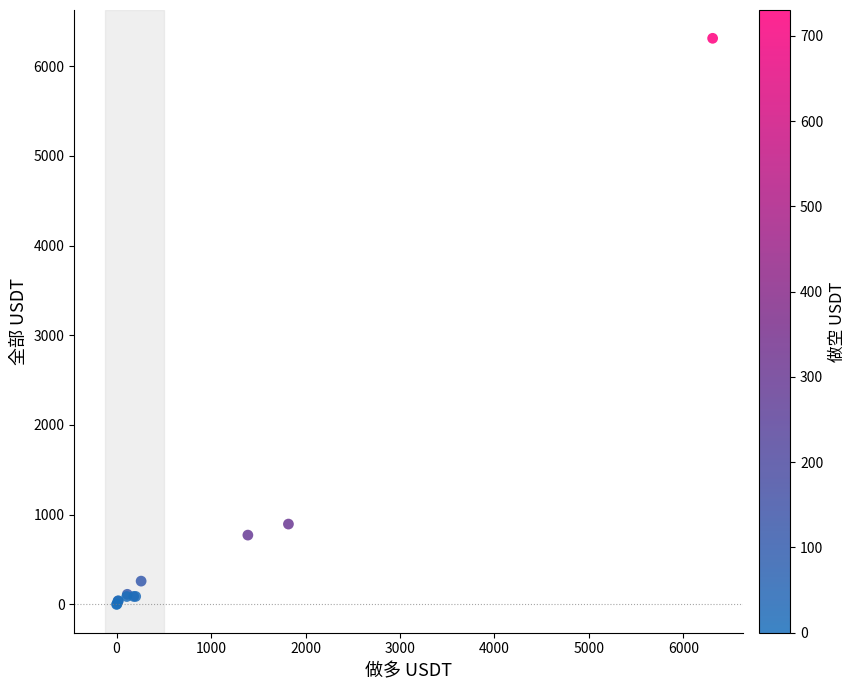

What Y value in the scatter plot is closest to 3154?

895.5